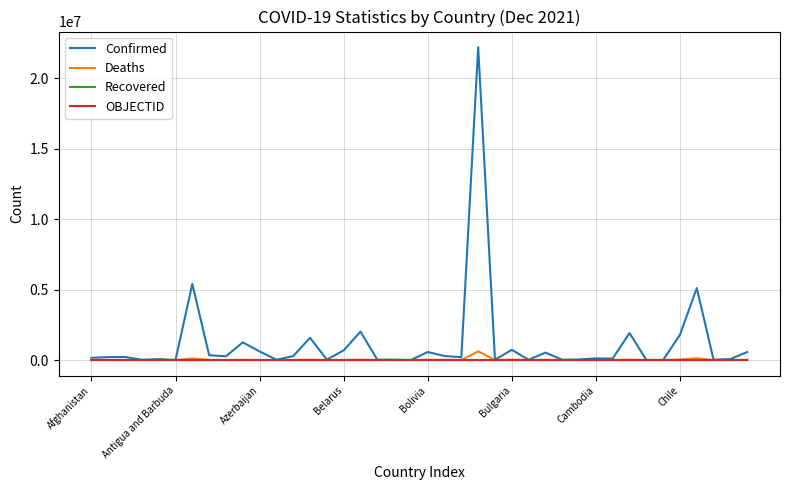

How many lines are shown in the chart?

4